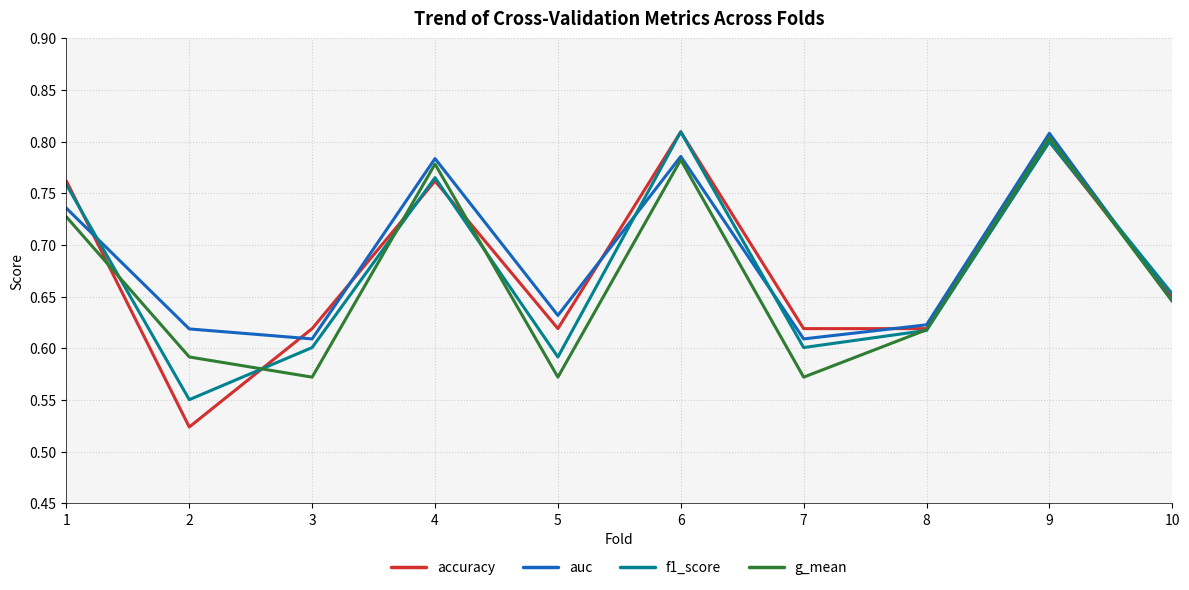

Between which two adjacent categories do auc and f1_score first intersect?

1 and 2